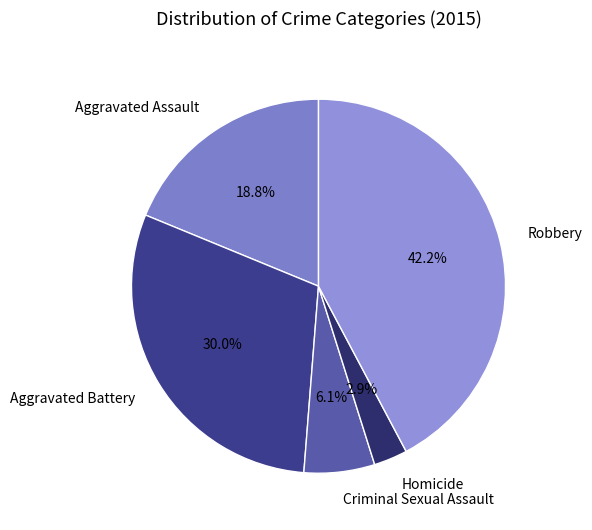

To the nearest percent, what is the average slice percentage?

20%